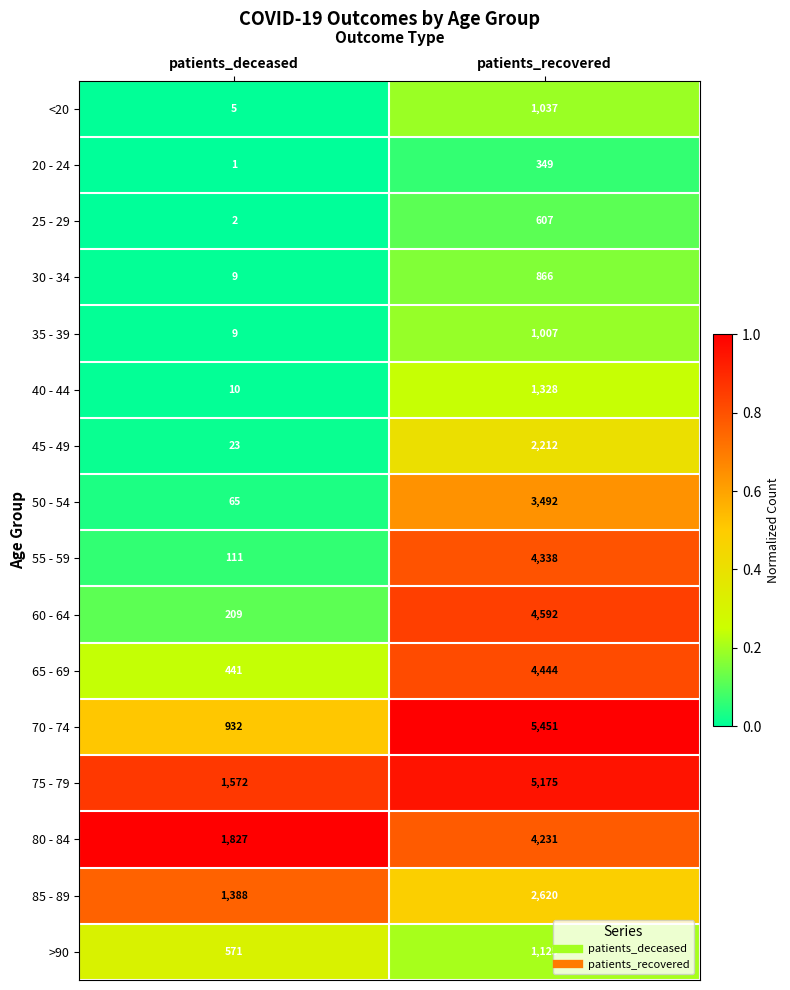

What is the spread (max minus min) of values at patients_deceased?

1826